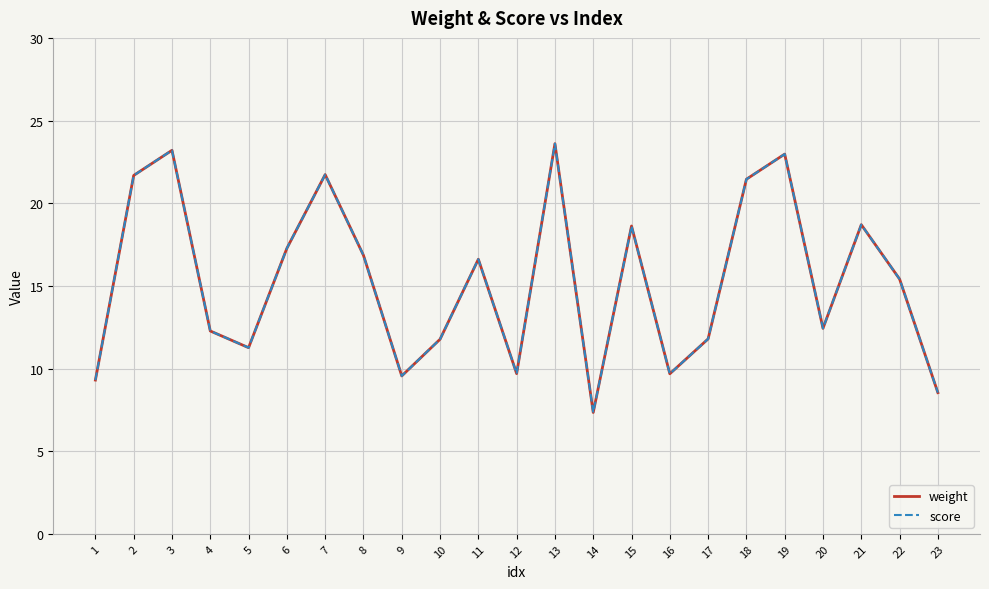

Is this an area chart (filled region under the line)?

No